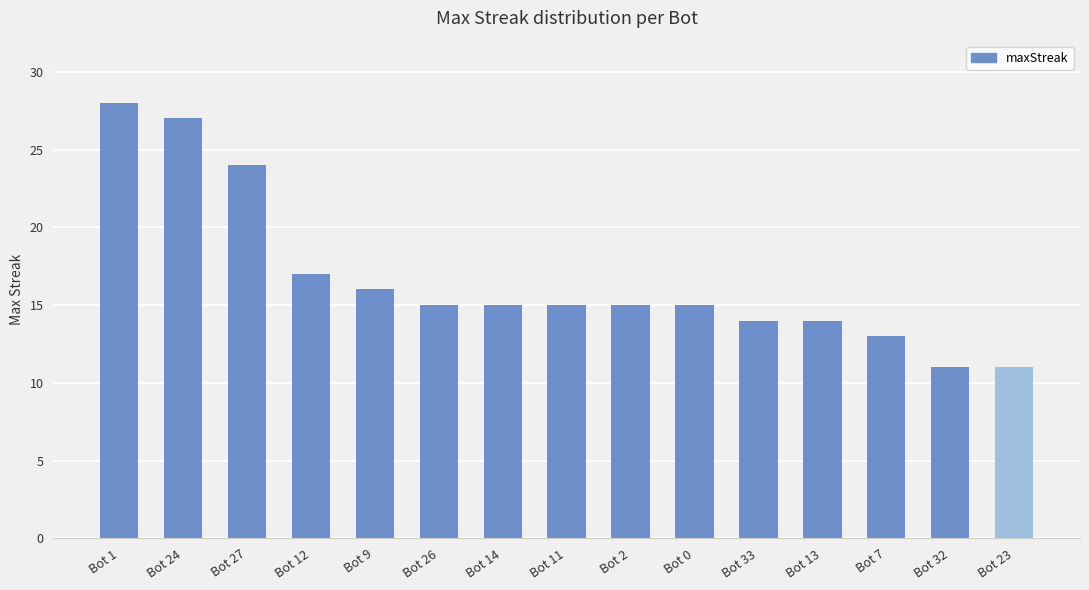

What is the change in value from Bot 2 to Bot 23?

-4